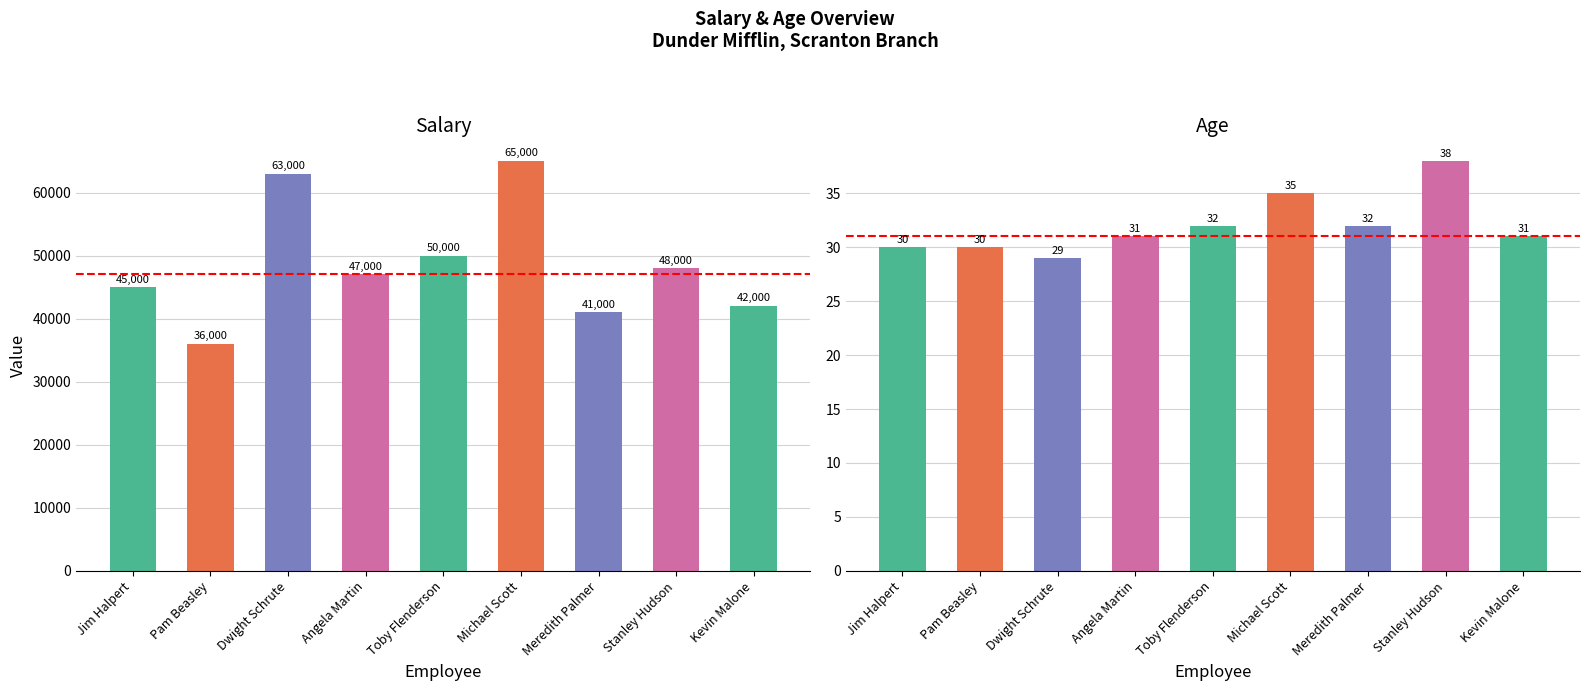

What are all the series names shown in the legend?

Salary, Age